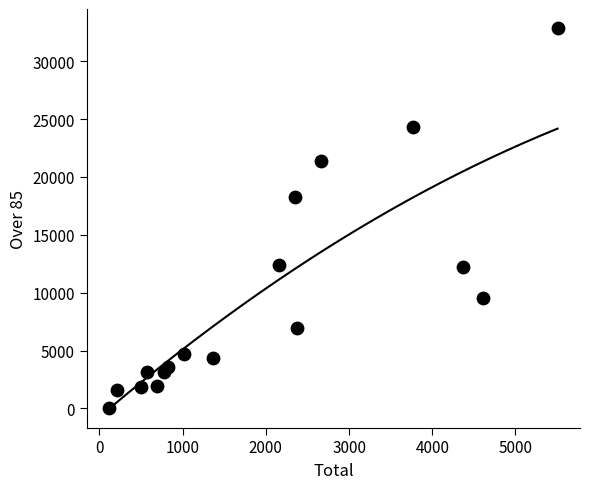

What is the range of X values (max minus min)?

5388.2